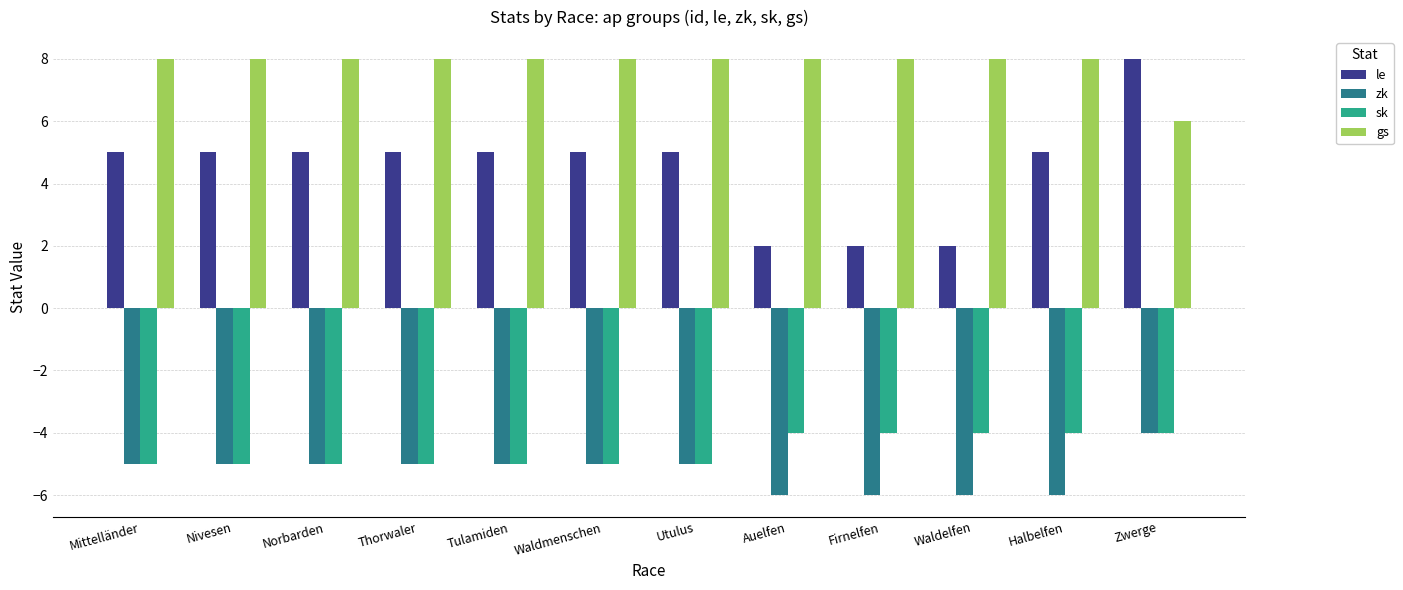

What is the label of the 2nd bar from the left?

Nivesen